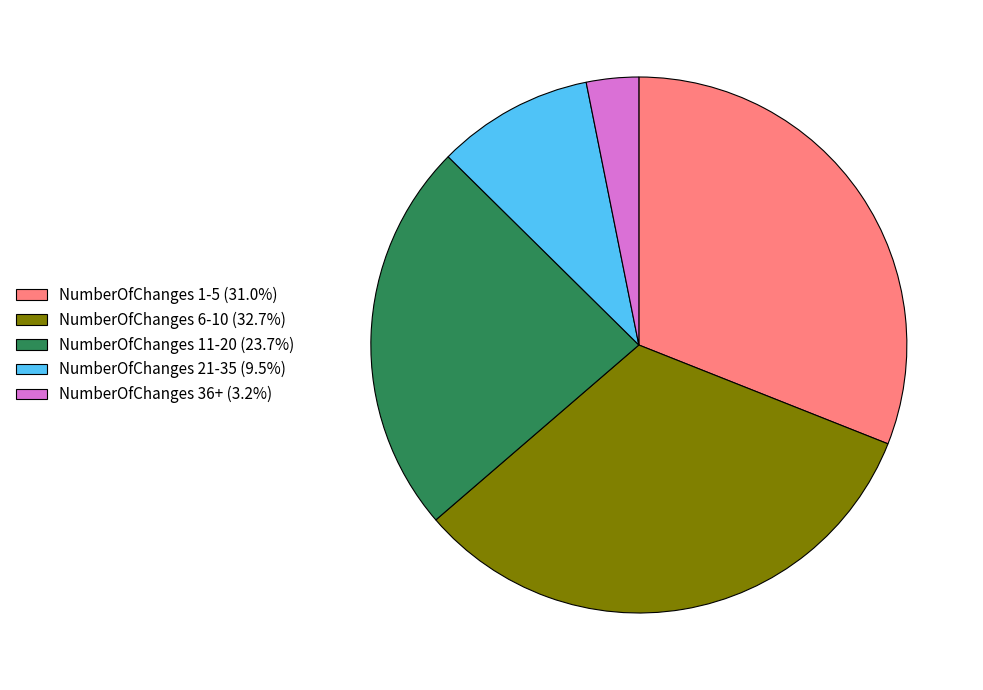

Do NumberOfChanges 11-20 and NumberOfChanges 21-35 together represent more than half of the pie?

No